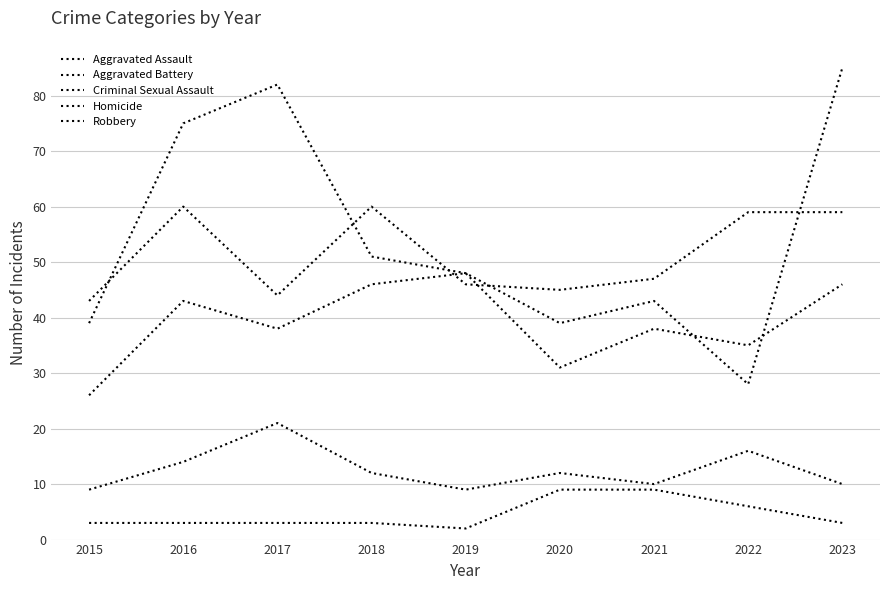

Does the chart display data point markers on the line(s)?

No